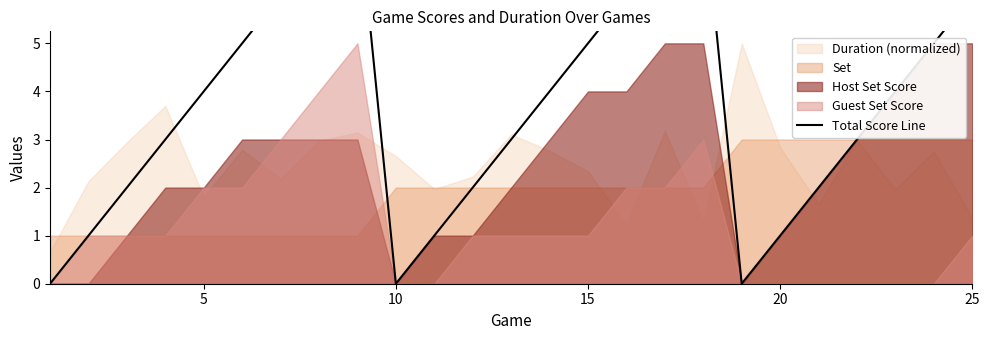

True or false: the data has more than 1 interior local peaks.

True